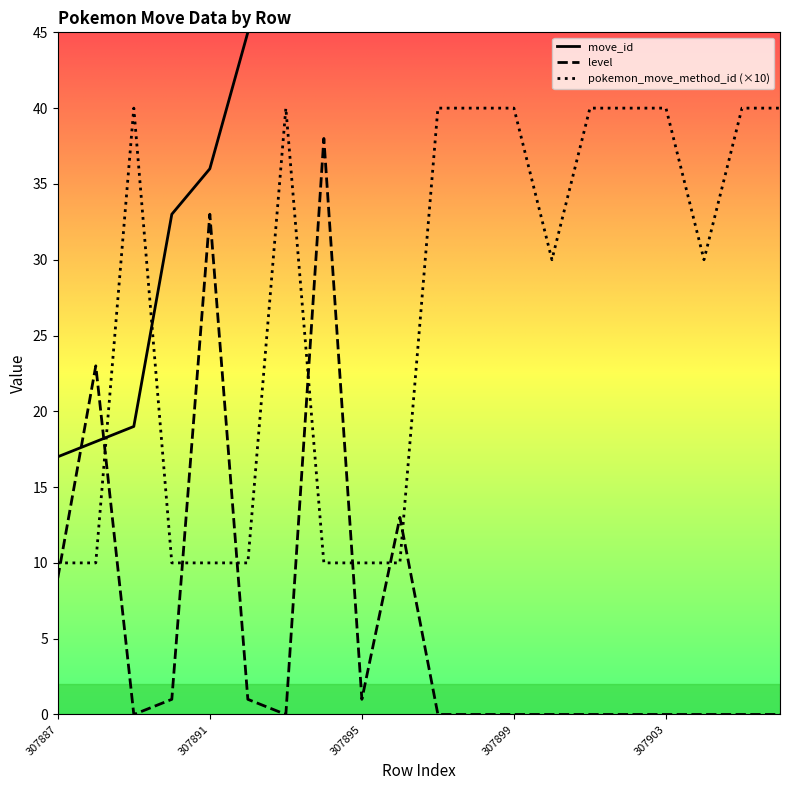

True or false: pokemon_move_method_id (×10) and level intersect in this chart.

True